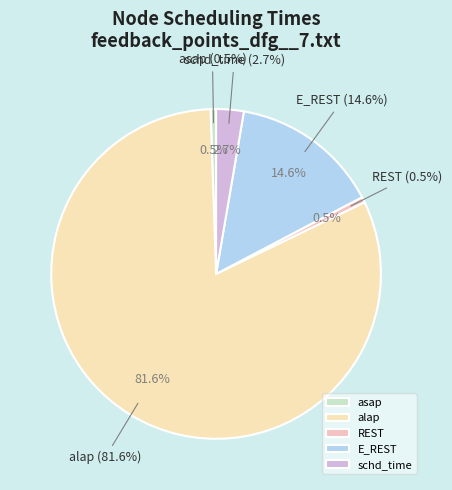

How many segments does this pie chart have?

5